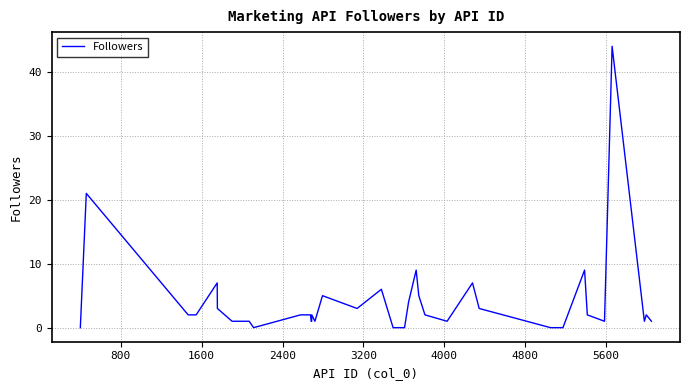

What is the difference between the maximum and minimum values?

44